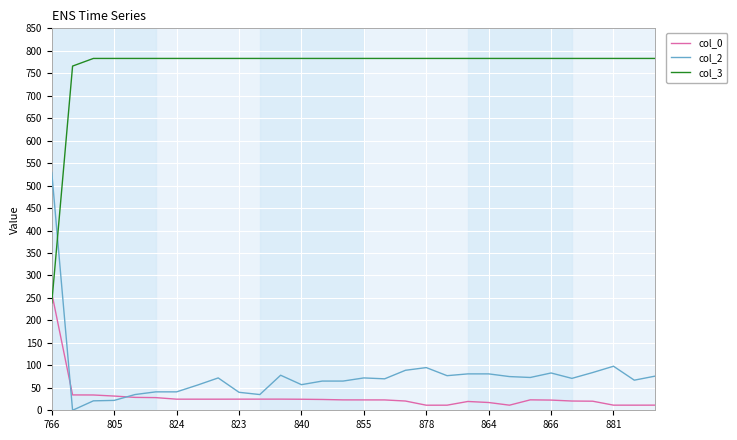

What is the highest value of the col_0 series?

260.6